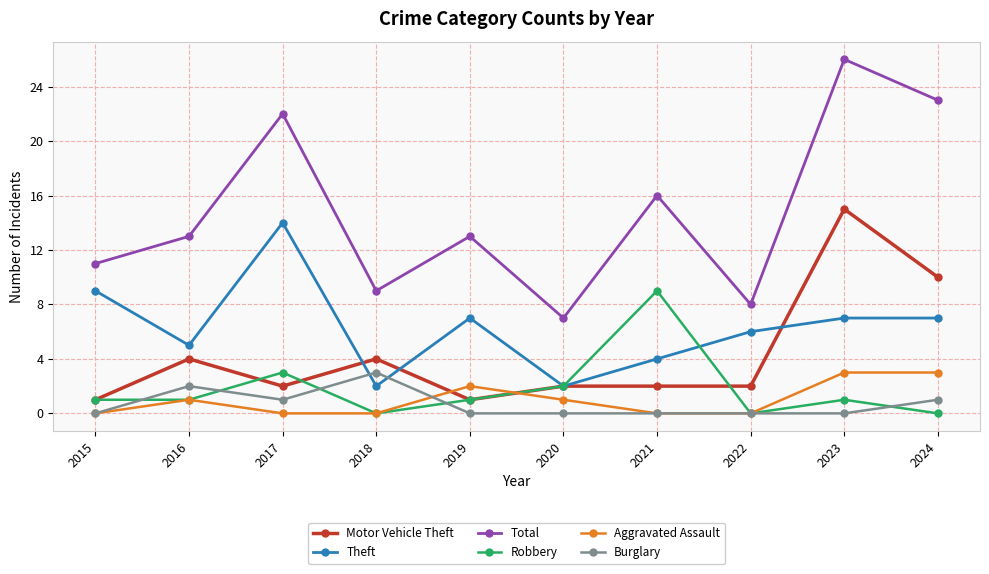

How many data points in Aggravated Assault are less than 1?

5